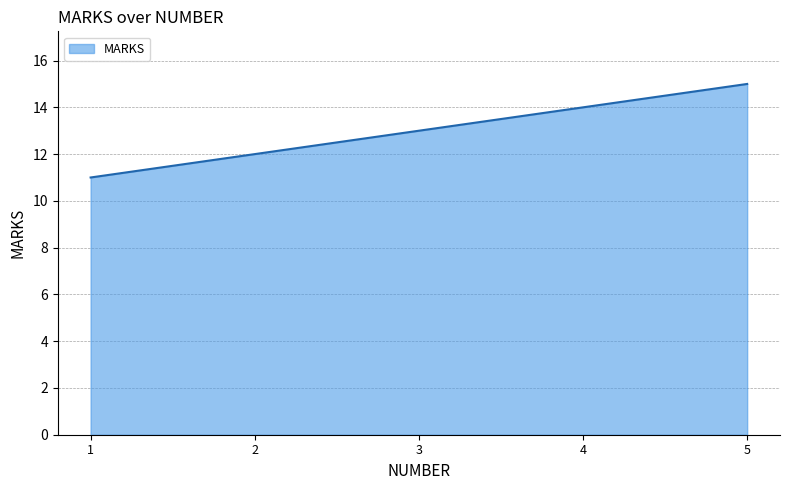

What is the average value?

13